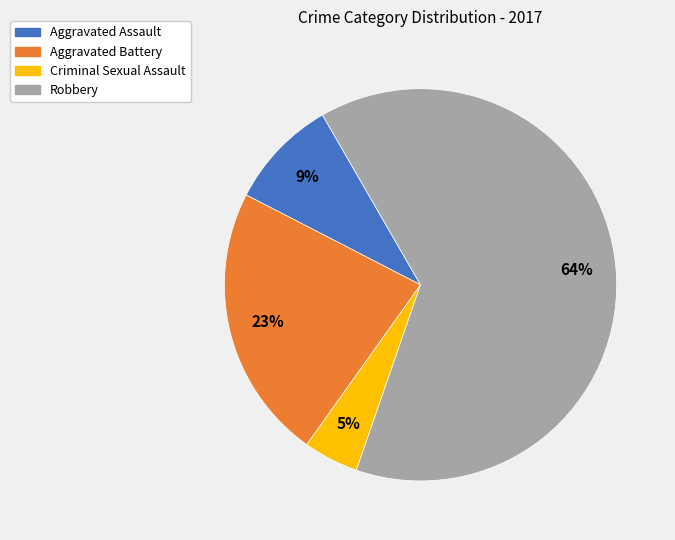

Do Aggravated Battery and Aggravated Assault together represent more than half of the pie?

No